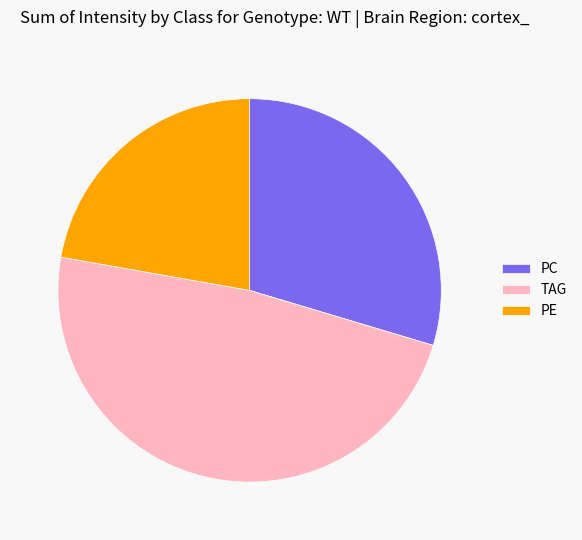

What is the largest slice in the pie chart?

TAG